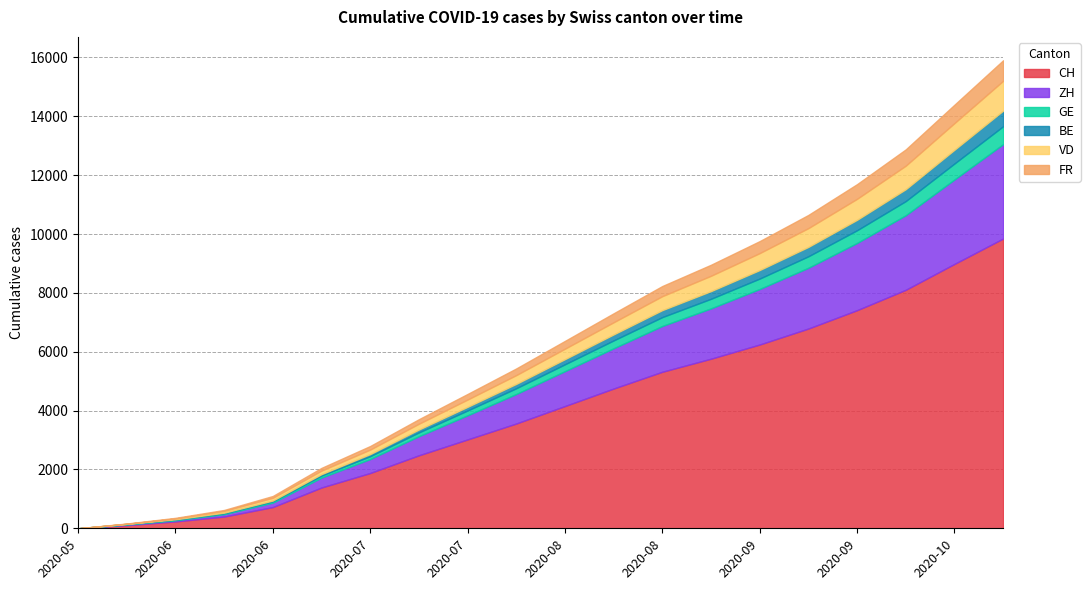

What is the difference between the CH values at 2020-06-28 and 2020-05-31?

721